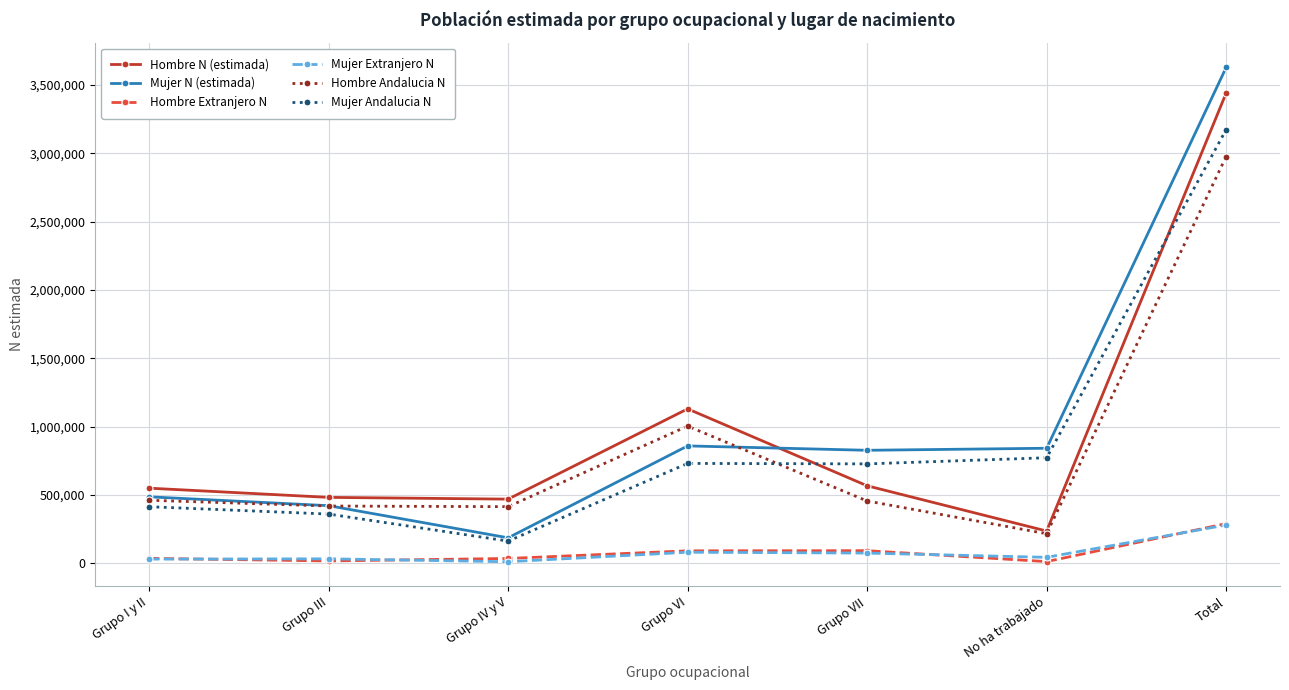

True or false: Mujer Andalucia N and Hombre Andalucia N cross at least once.

True